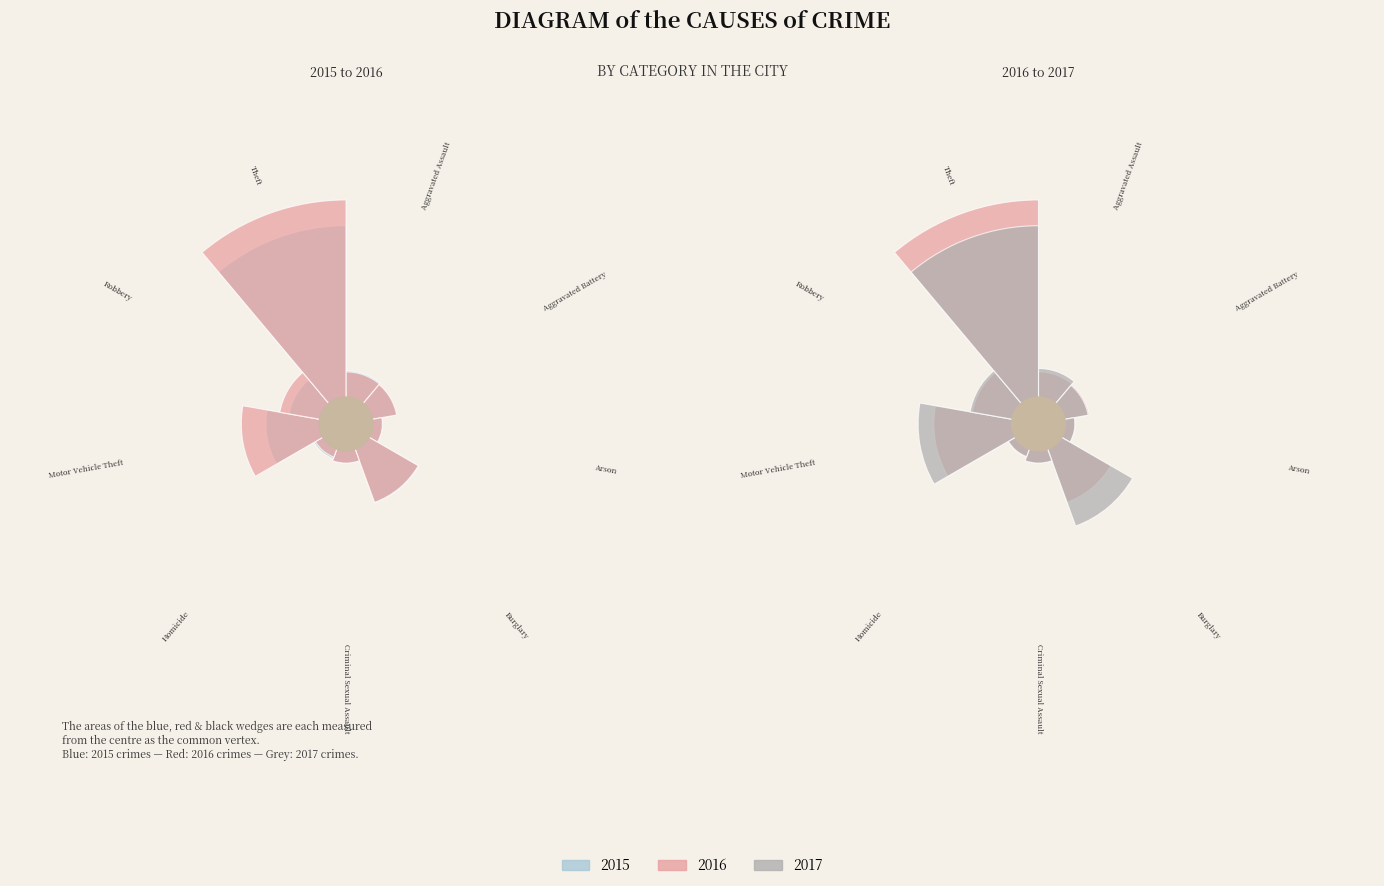

What is the total percentage of Arson and Motor Vehicle Theft?

14.7%